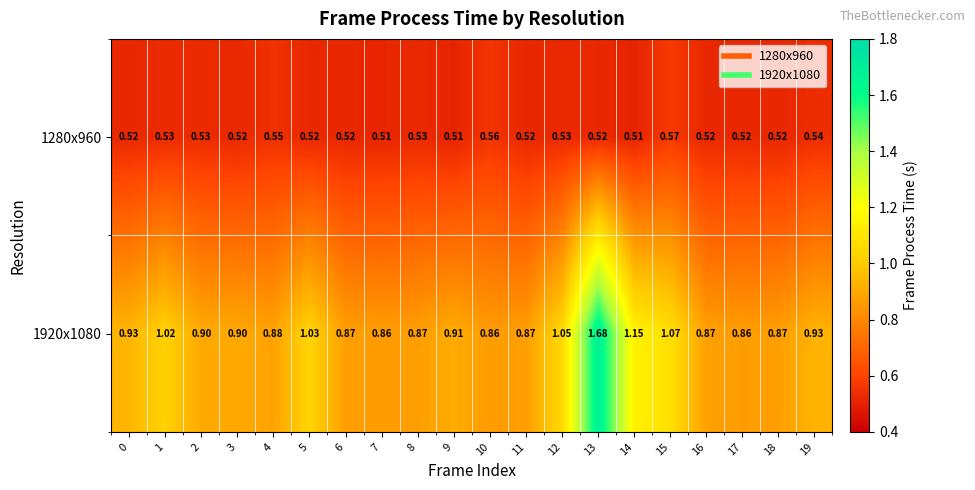

List the series in order of their overall mean, lowest first.

1280x960, 1920x1080